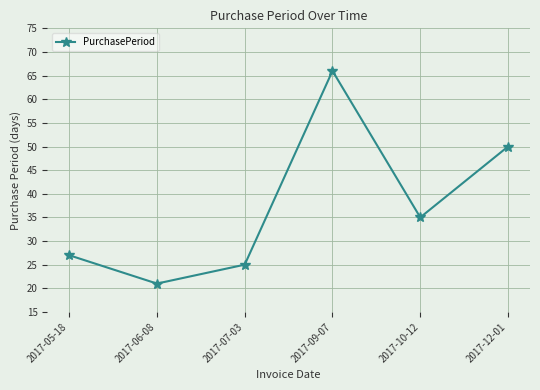

Which label corresponds to the largest value in the chart?

2017-09-07